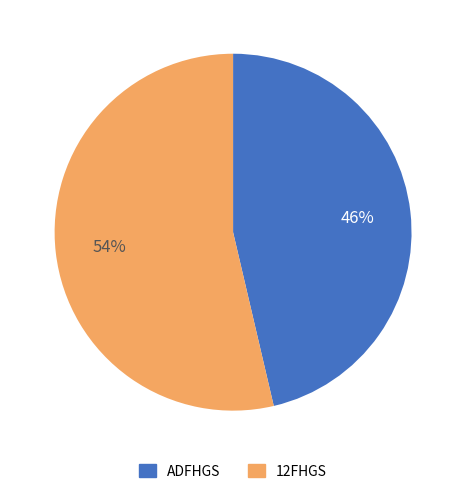

Count the number of slices in the pie.

2